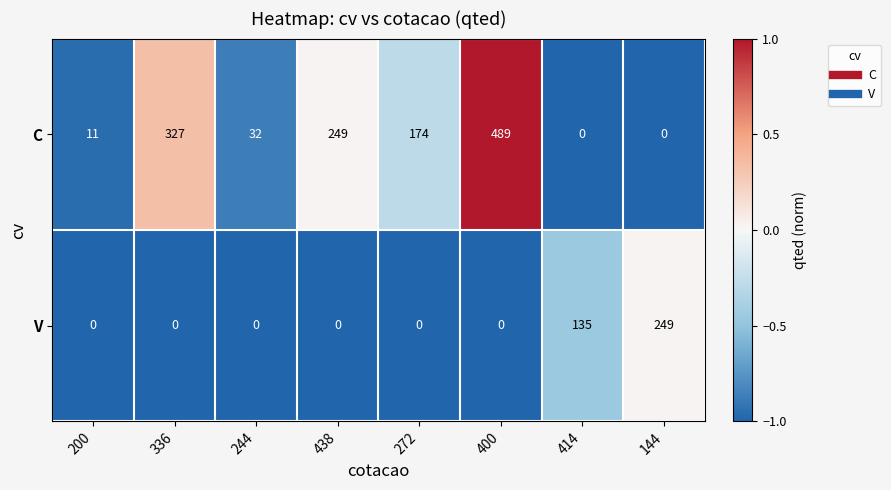

Which category has the highest value in the C series?

400